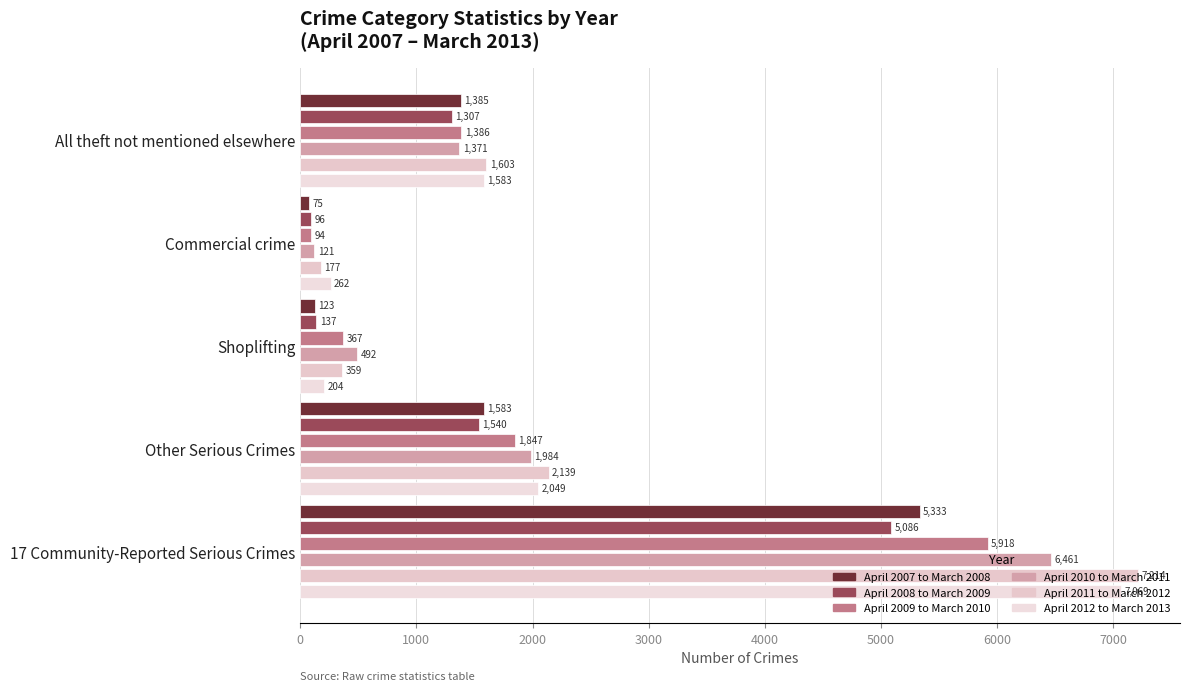

How many categories are shown in the chart?

5